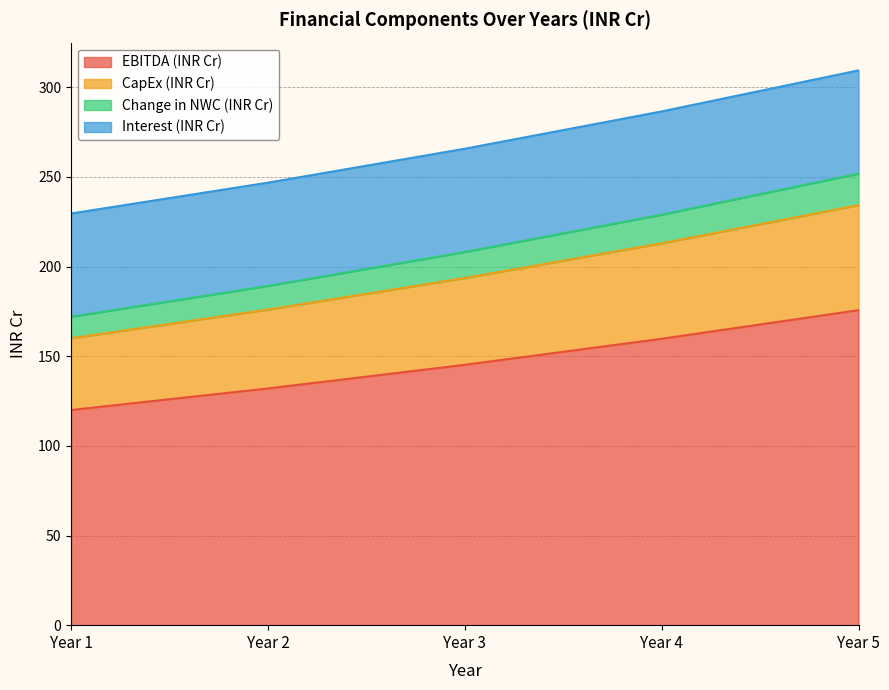

What is the total value across all series at Year 4?

286.5